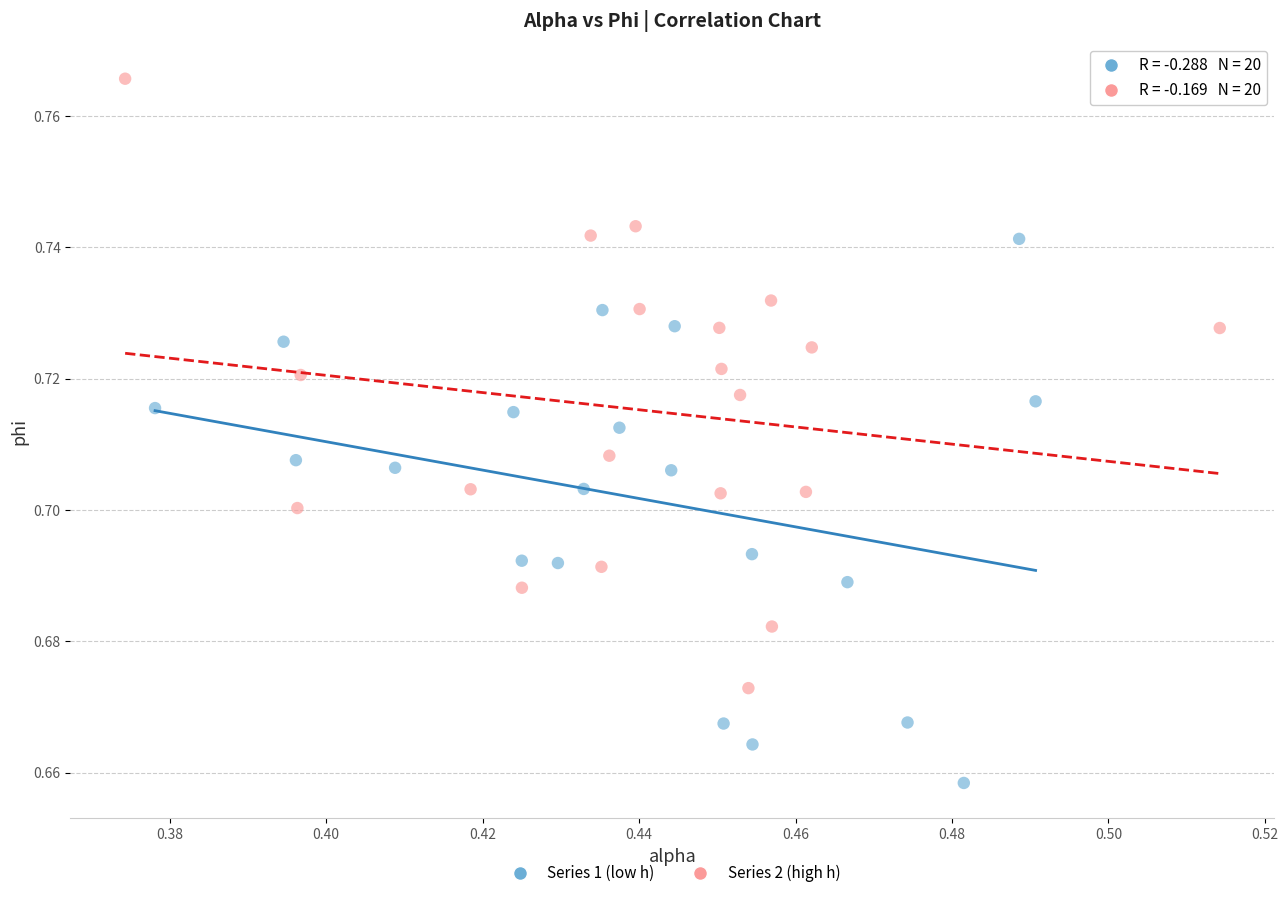

Which series has the largest Y range (max minus min)?

Series 2 (high h)